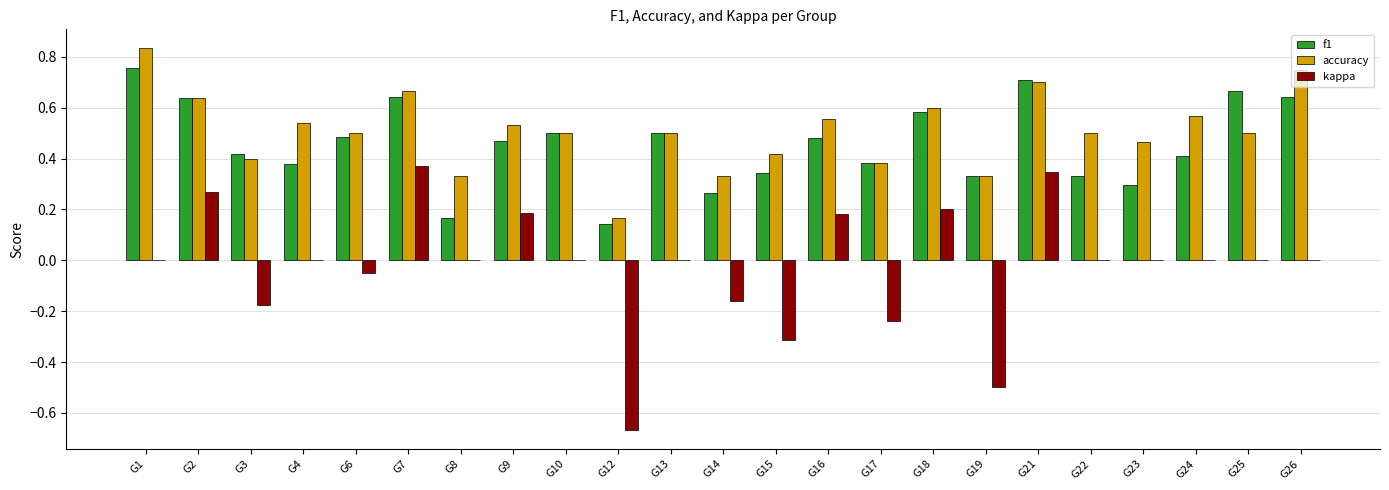

How many distinct data groups are displayed?

3